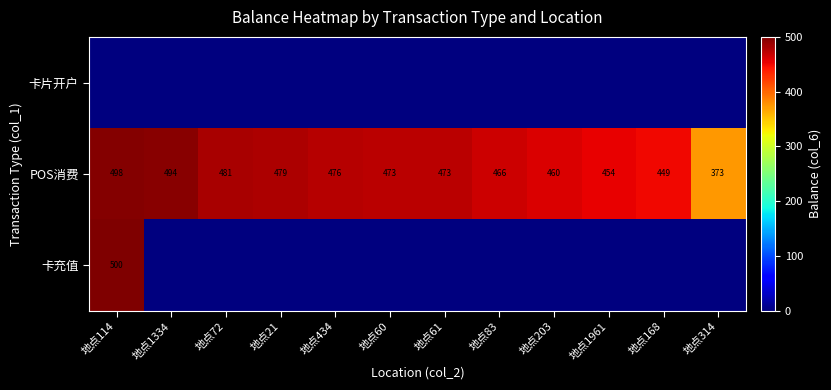

How many categories are shown in the chart?

12